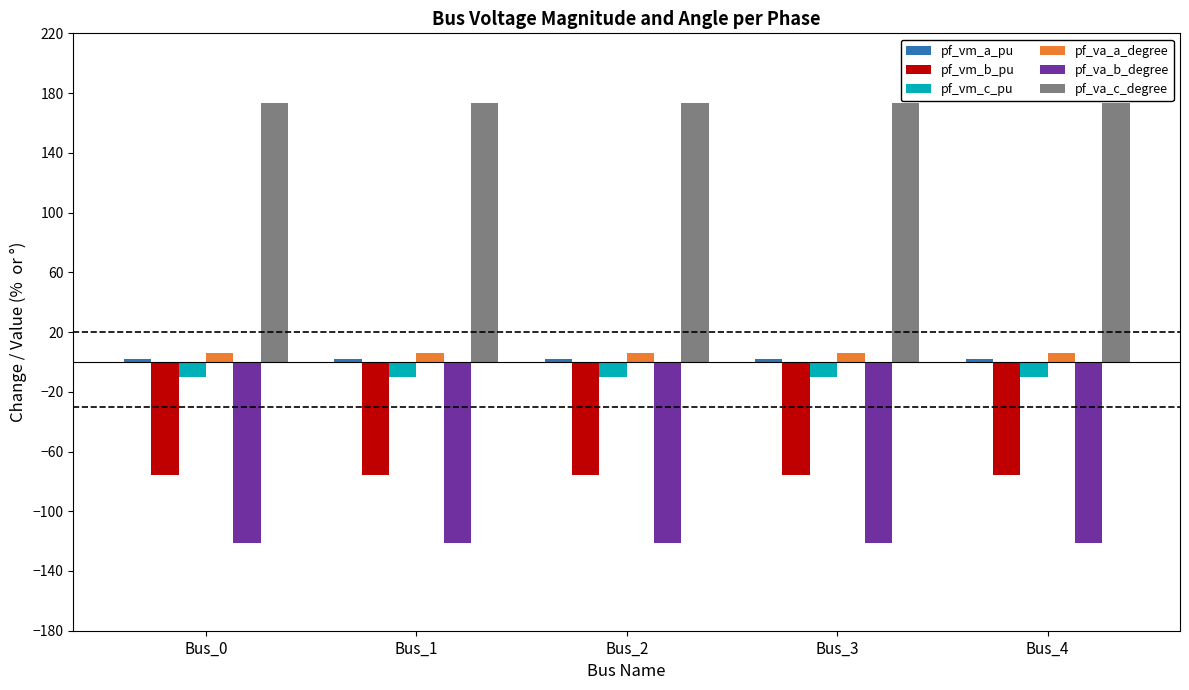

The value of pf_va_c_degree at Bus_1 is 256.6. True or false?

False